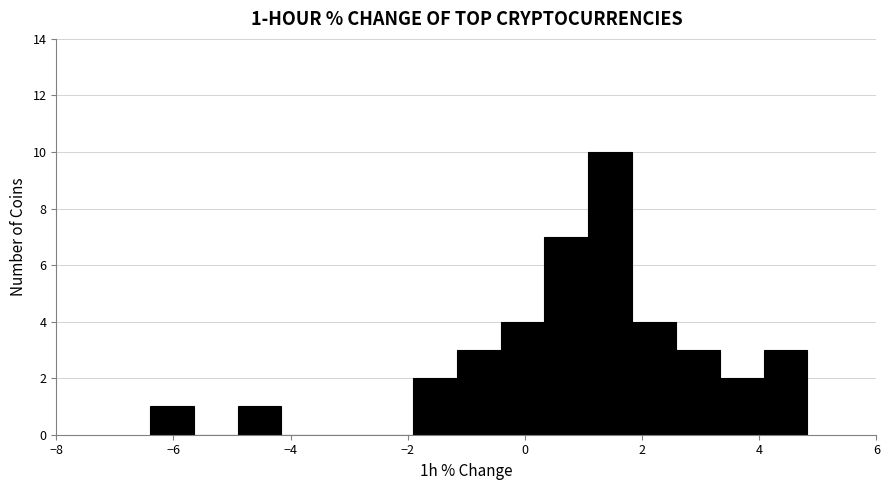

Around what value on the x-axis is the tallest bar? Give the approximate position of its centre, as read against the axis.

1.4